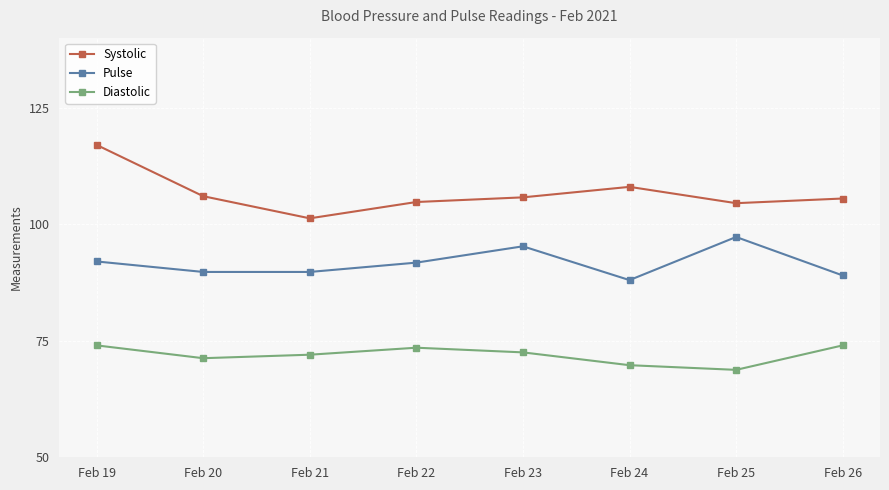

The Diastolic series shows 71.2 at Feb 20. True or false?

True